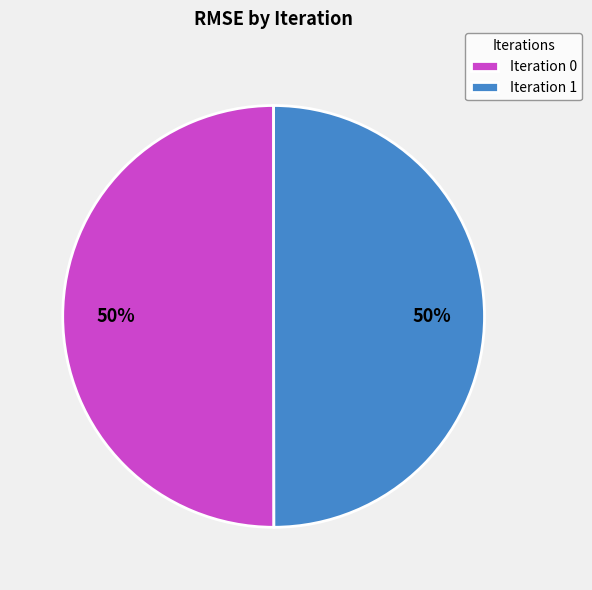

To the nearest percent, what is the average slice percentage?

50%